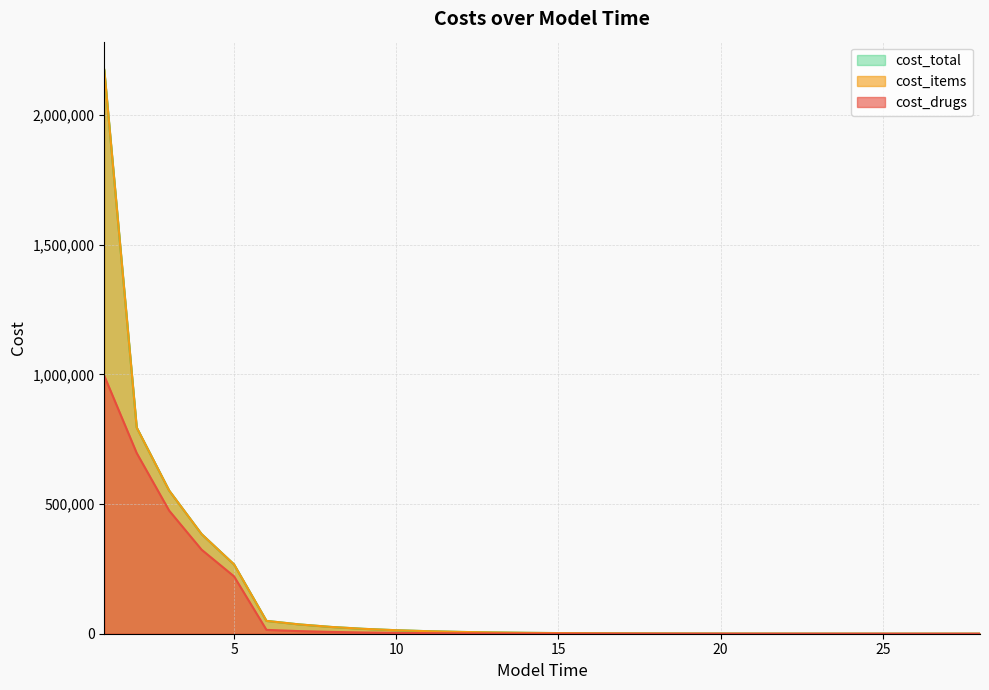

What is the lowest value of the cost_drugs series?

3.4